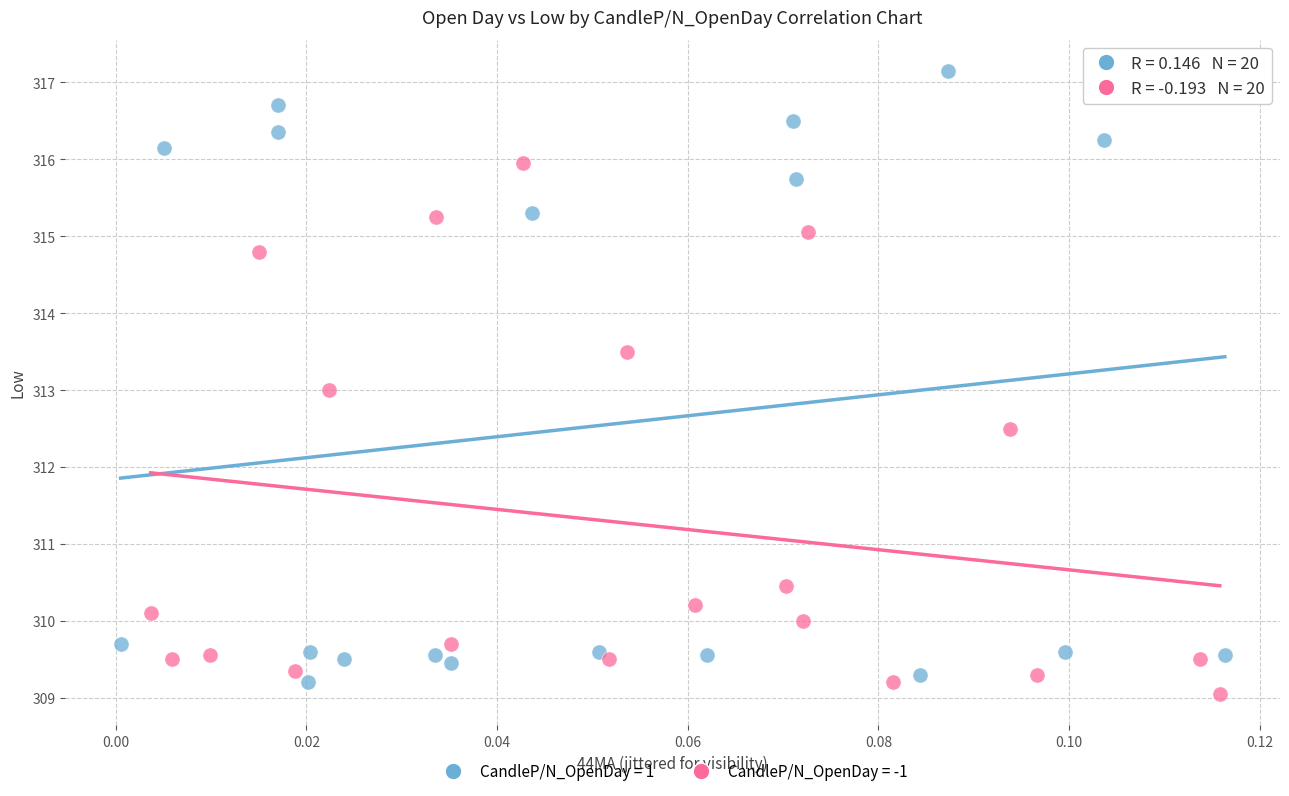

Which series has the largest Y range (max minus min)?

CandleP/N_OpenDay = 1